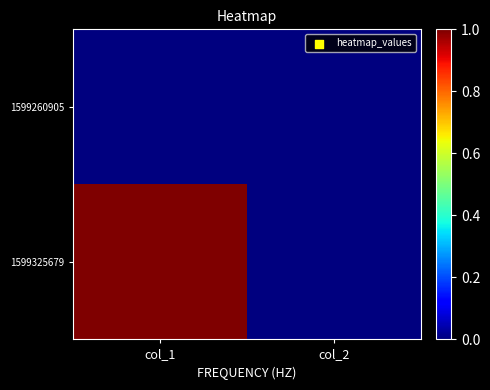

At which category is the sum across all series the highest?

col_1